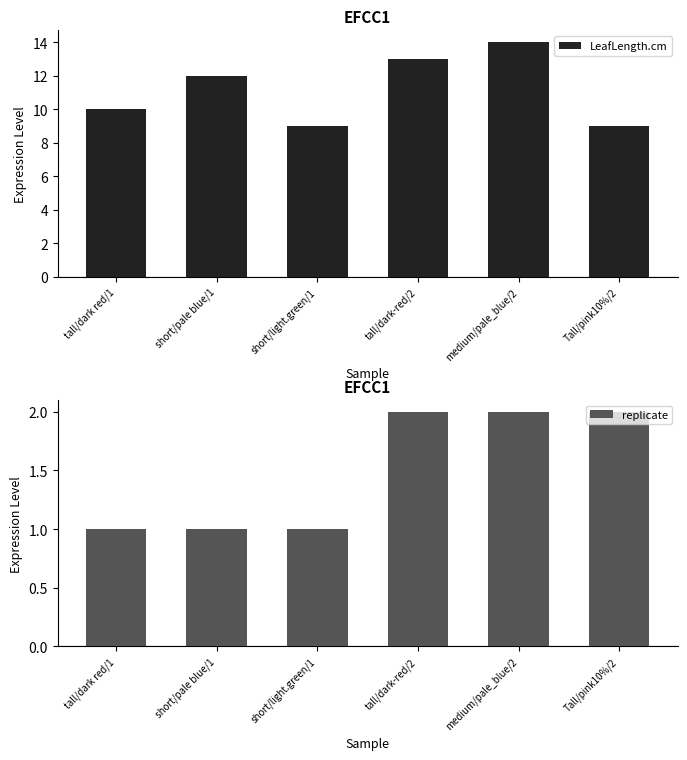

How many LeafLength.cm values are between 9 and 13?

5